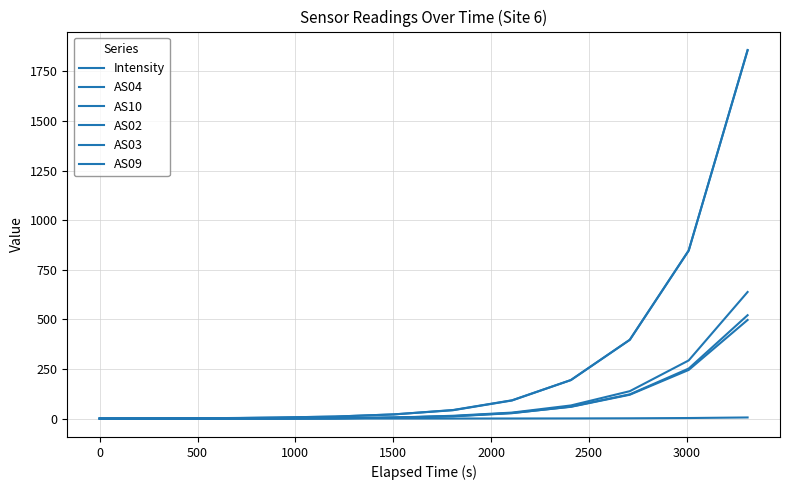

How many lines are shown in the chart?

6